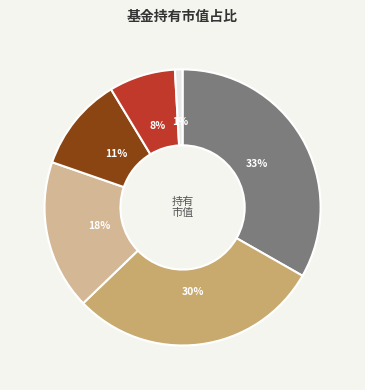

To the nearest percent, what is the difference between the largest and smallest slice percentages?

32%